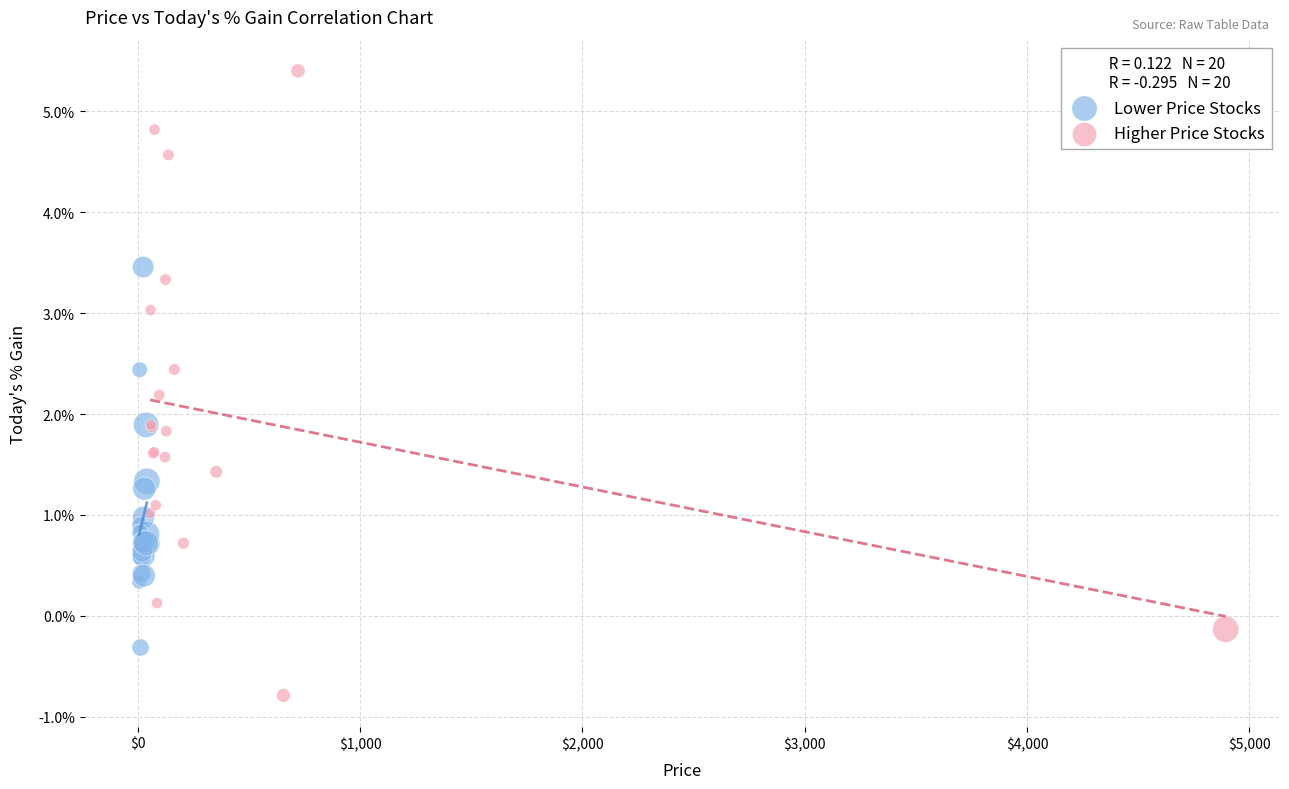

Which series reaches the maximum Y coordinate?

Higher Price Stocks